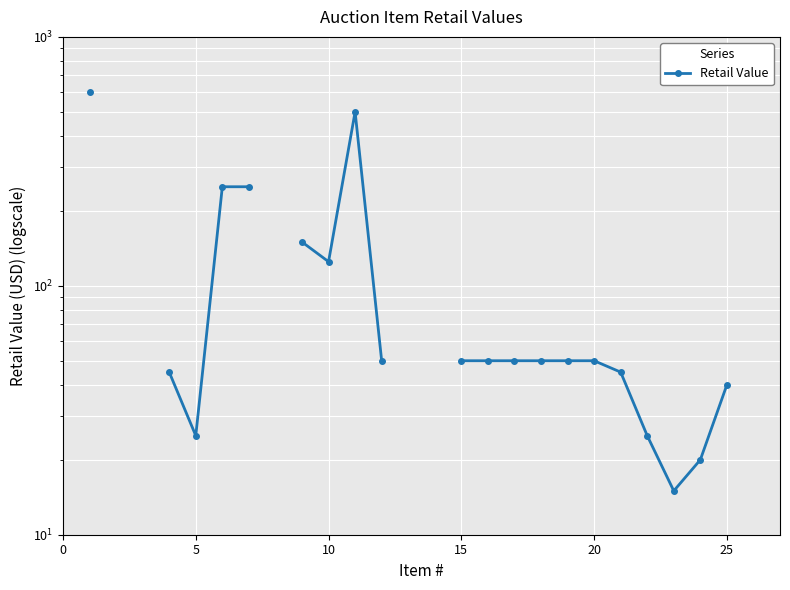

How many data points are above 50?

6